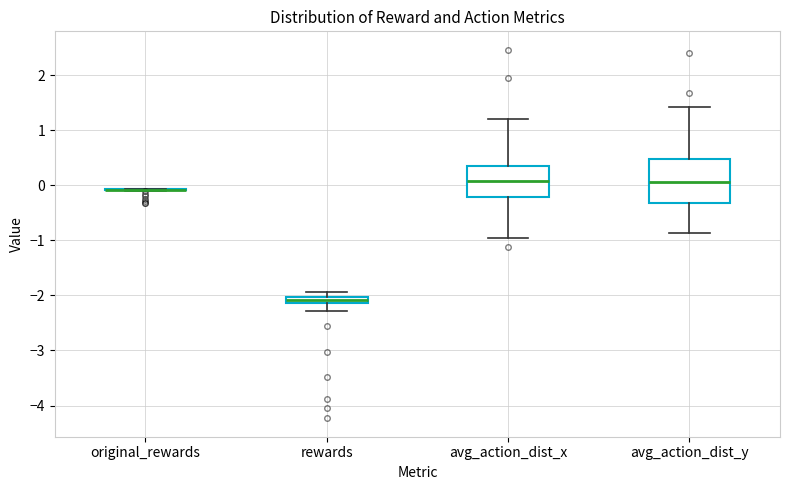

Comparing the boxes themselves (not the whiskers), which one is the tallest?

avg_action_dist_y